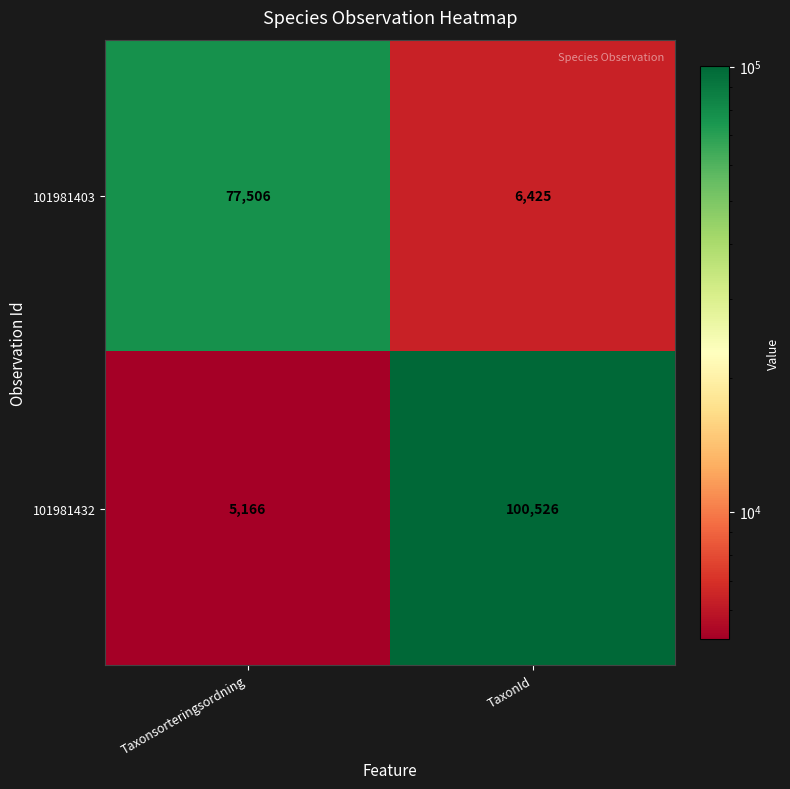

Rank the series by their average value, from highest to lowest.

101981432, 101981403